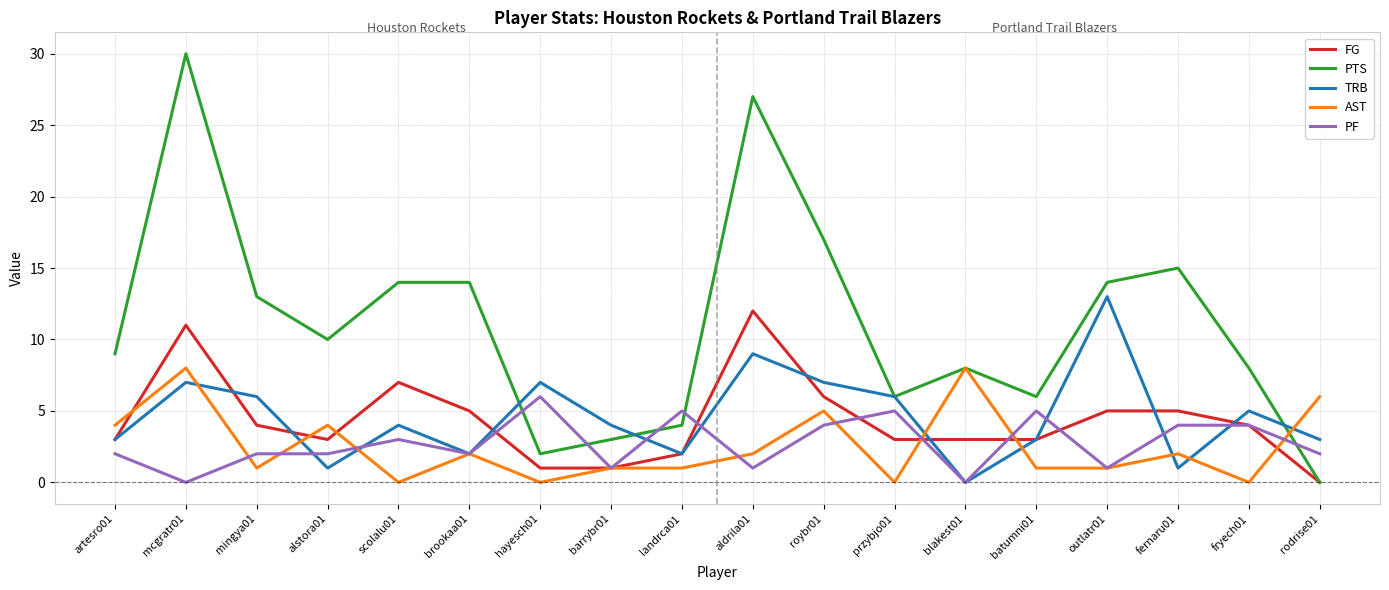

Rank the series at hayesch01 from highest to lowest value.

TRB, PF, PTS, FG, AST